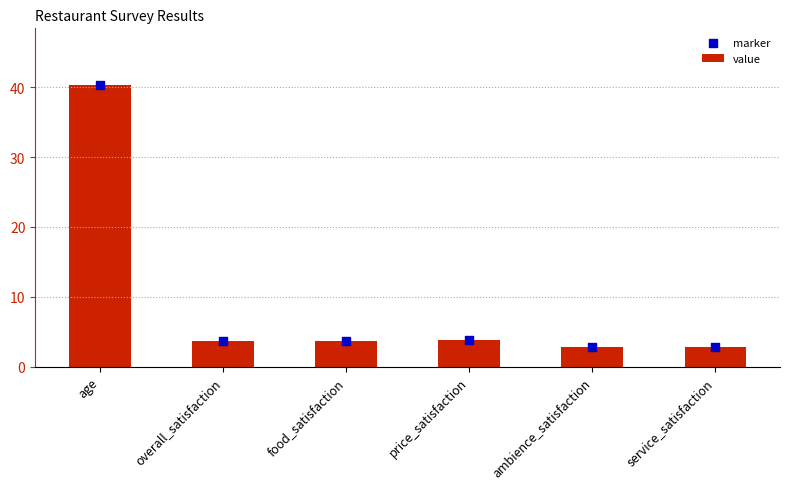

Which series has the largest total across all categories?

value